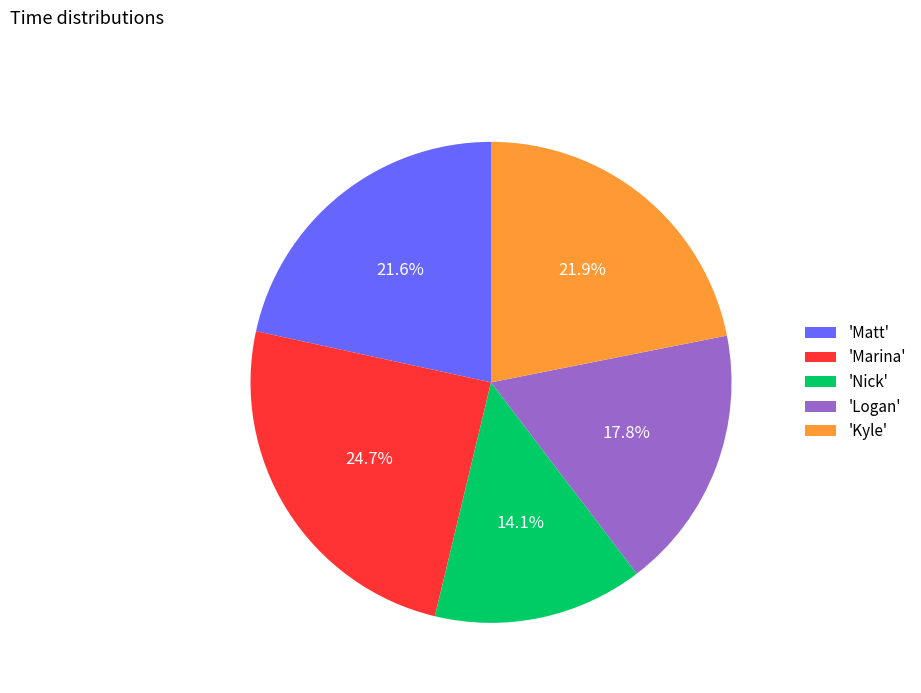

Is 'Matt' the majority of the pie?

No